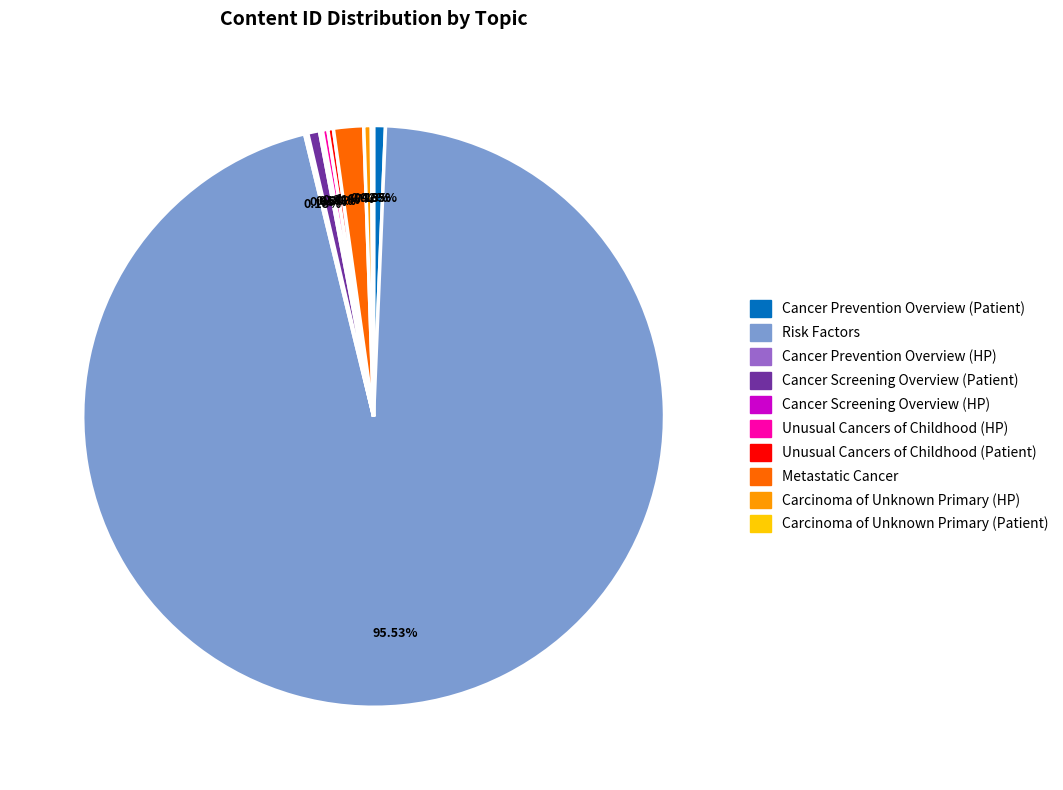

Which category has the biggest portion of the pie?

Risk Factors